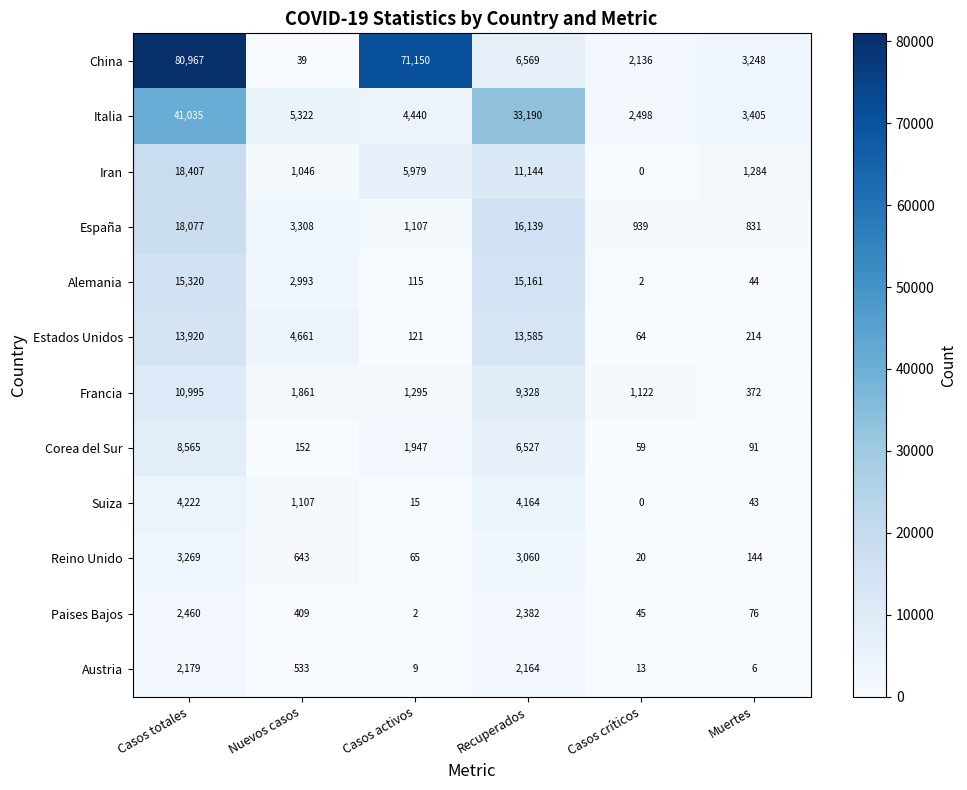

Is it true that China equals 116066 at Casos totales?

False